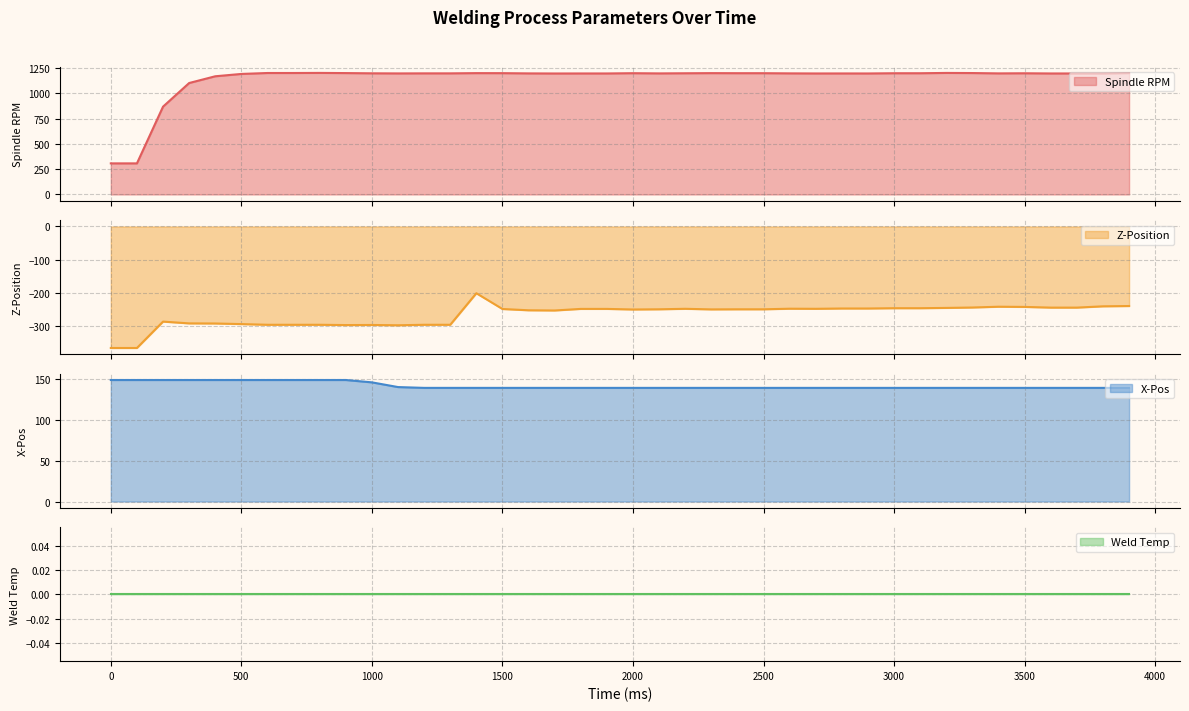

What is the lowest value of the Spindle RPM series?

307.5